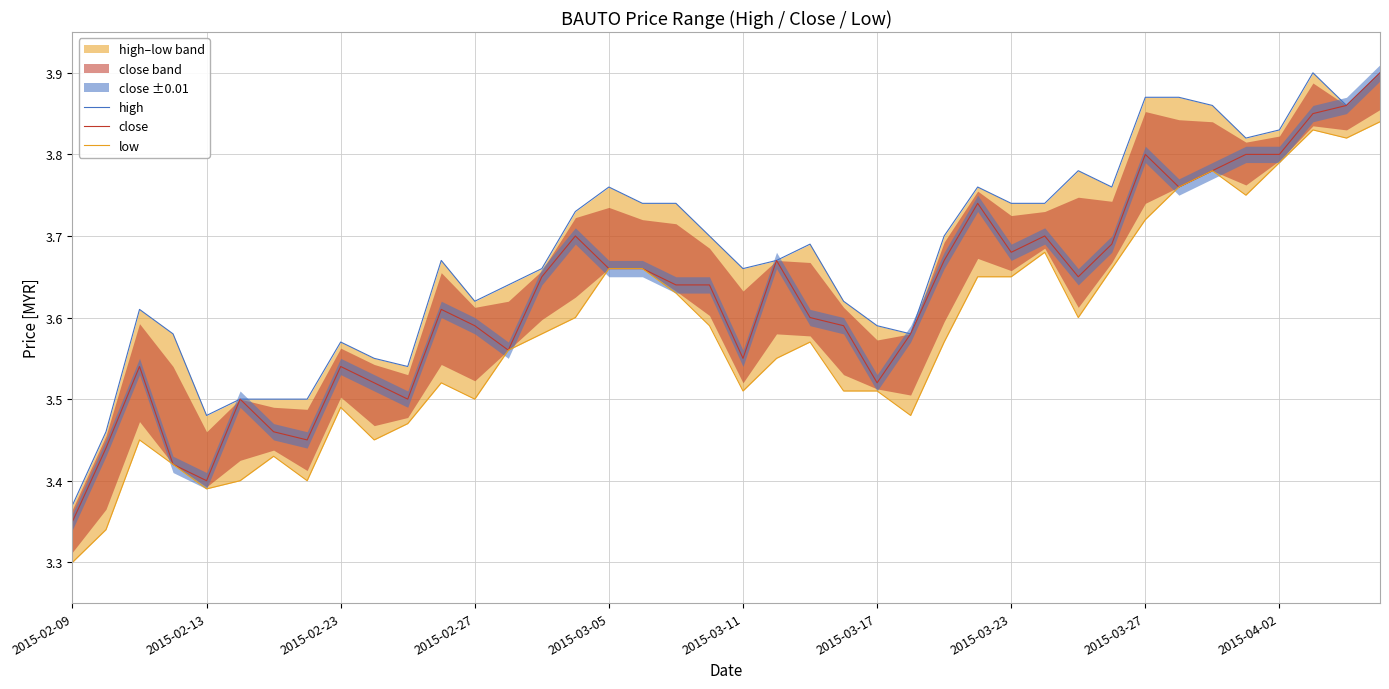

Is it true that close equals 1.4 at 2015-02-23?

False